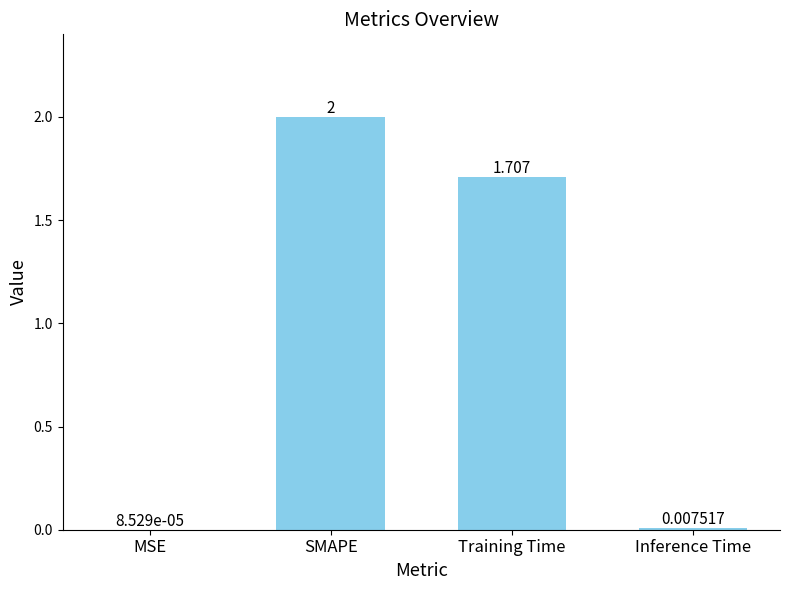

Which label corresponds to the largest value in the chart?

SMAPE